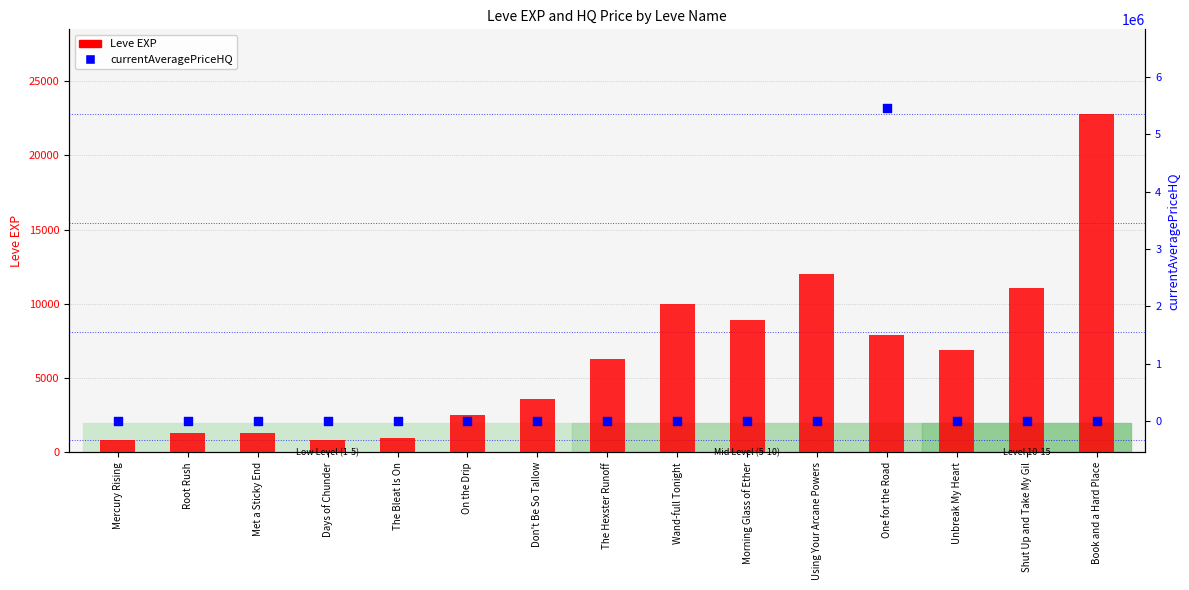

Is the value of currentAveragePriceHQ at One for the Road greater than the value of Leve EXP at Days of Chunder?

Yes